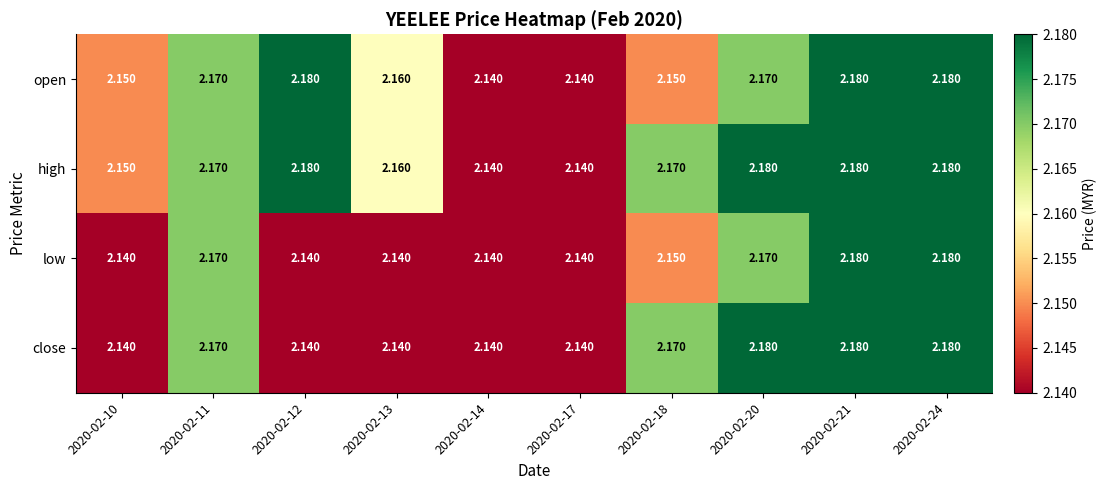

Which series has the largest total across all categories?

high